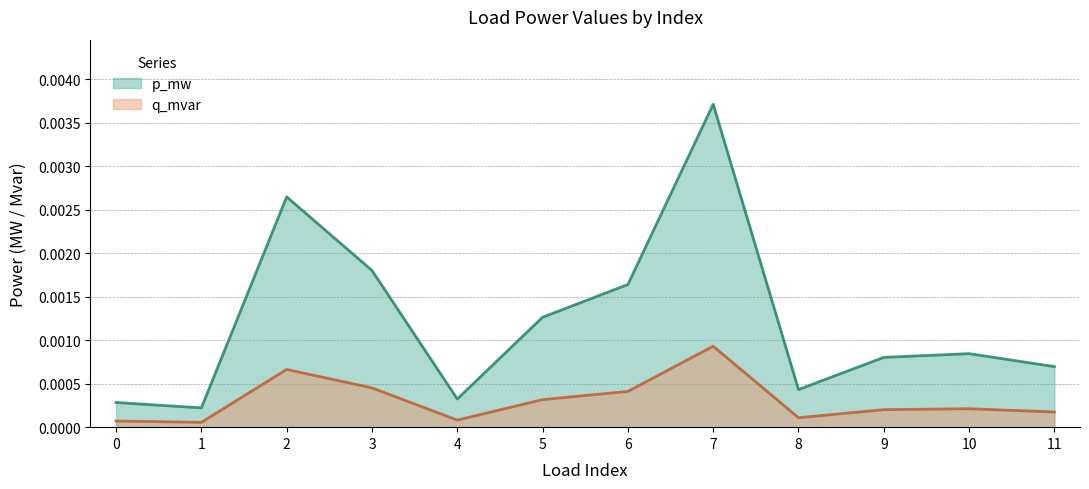

How many interior local peaks does the p_mw series have?

3